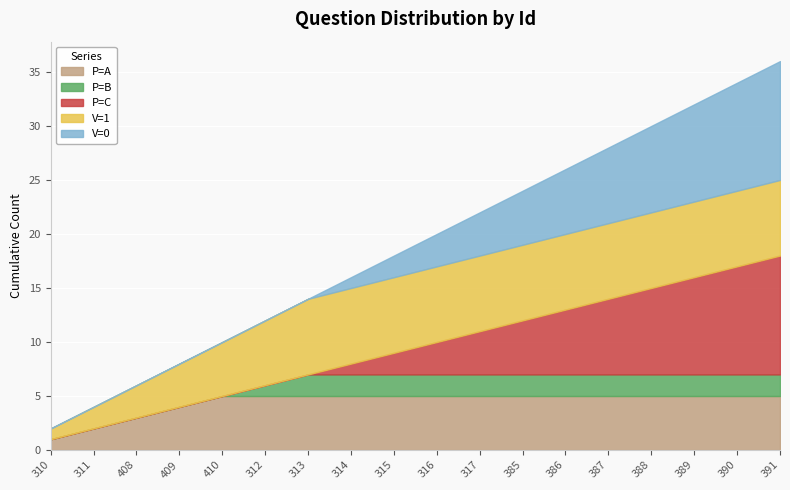

What is the label of the 7th point from the right?

385